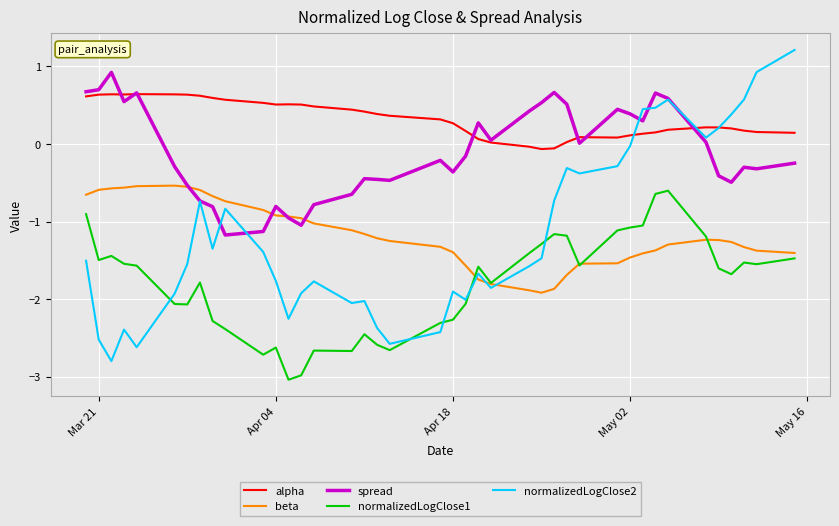

True or false: normalizedLogClose1 and alpha cross at least once.

False